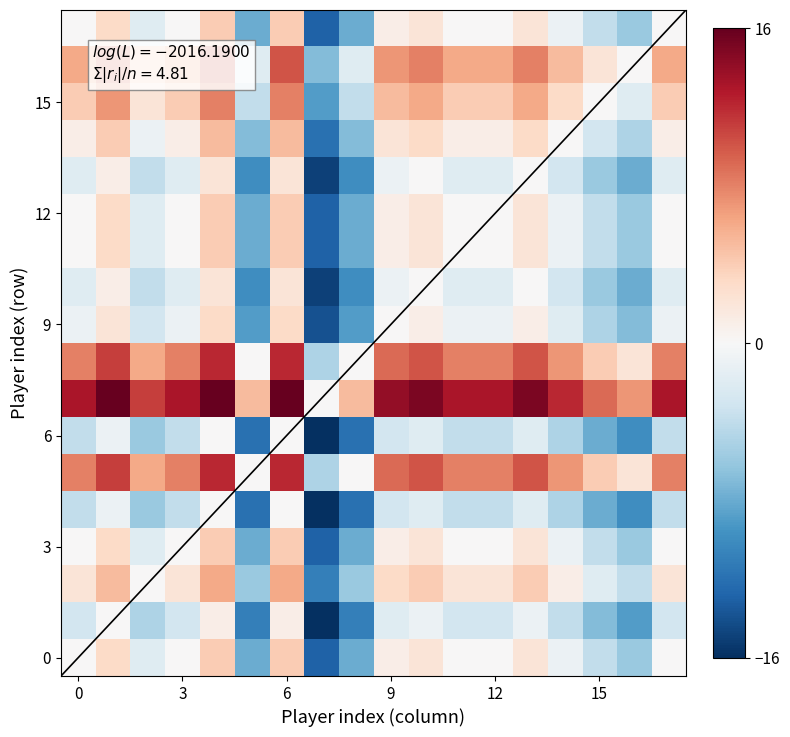

Which label corresponds to the smallest value in the chart?

7